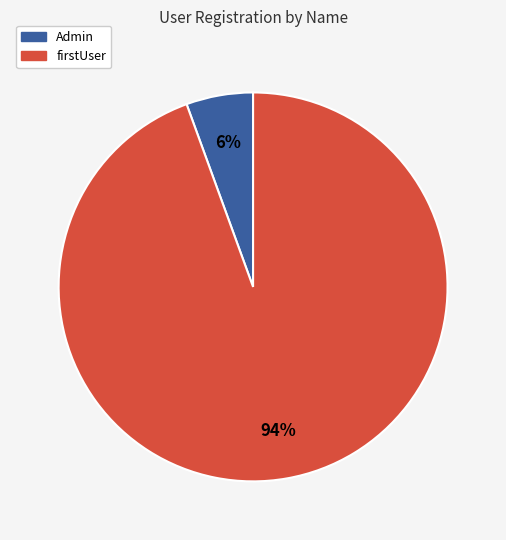

True or false: firstUser accounts for 99% of the total.

False